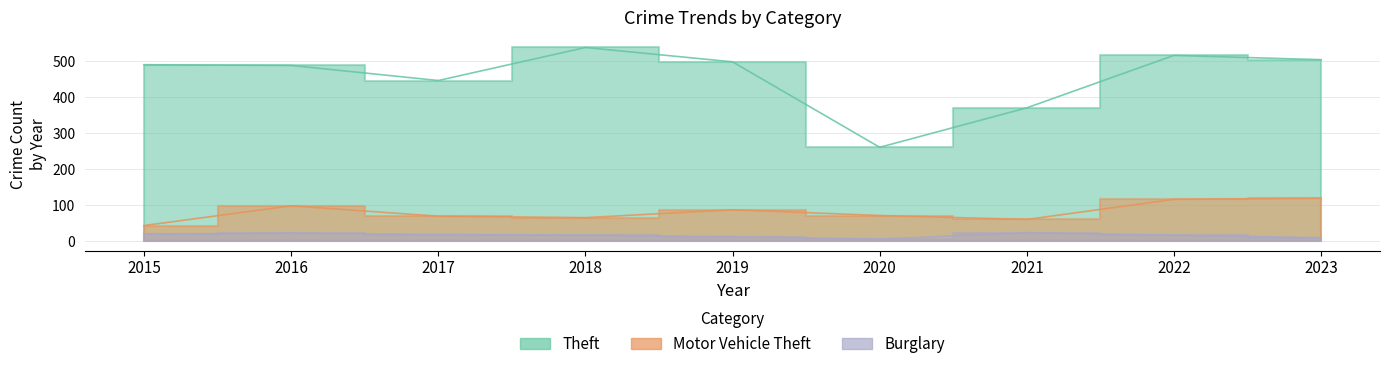

Reading left to right, transcribe all the data shown in this chart.

Theft: 2015=491	2016=489	2017=447	2018=539	2019=499	2020=261	2021=371	2022=517	2023=505
Motor Vehicle Theft: 2015=43	2016=98	2017=69	2018=65	2019=87	2020=71	2021=60	2022=116	2023=119
Burglary: 2015=19	2016=22	2017=18	2018=16	2019=12	2020=5	2021=23	2022=16	2023=9